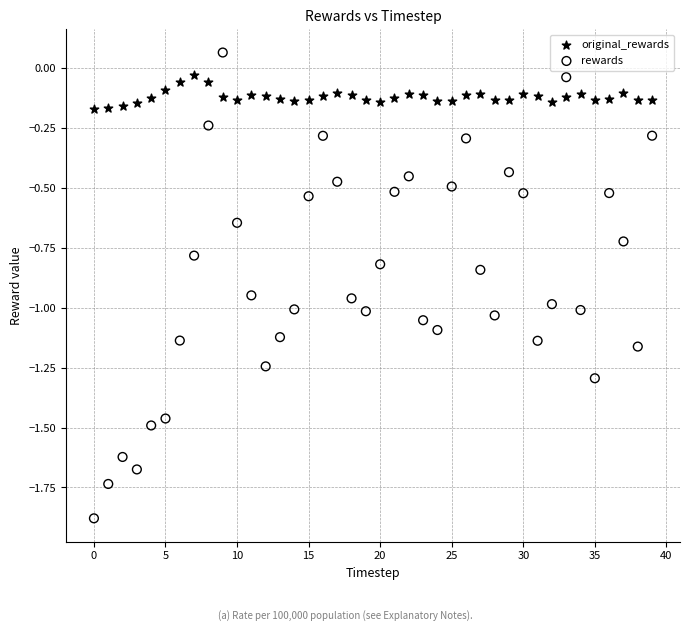

Which series reaches the minimum Y coordinate?

rewards